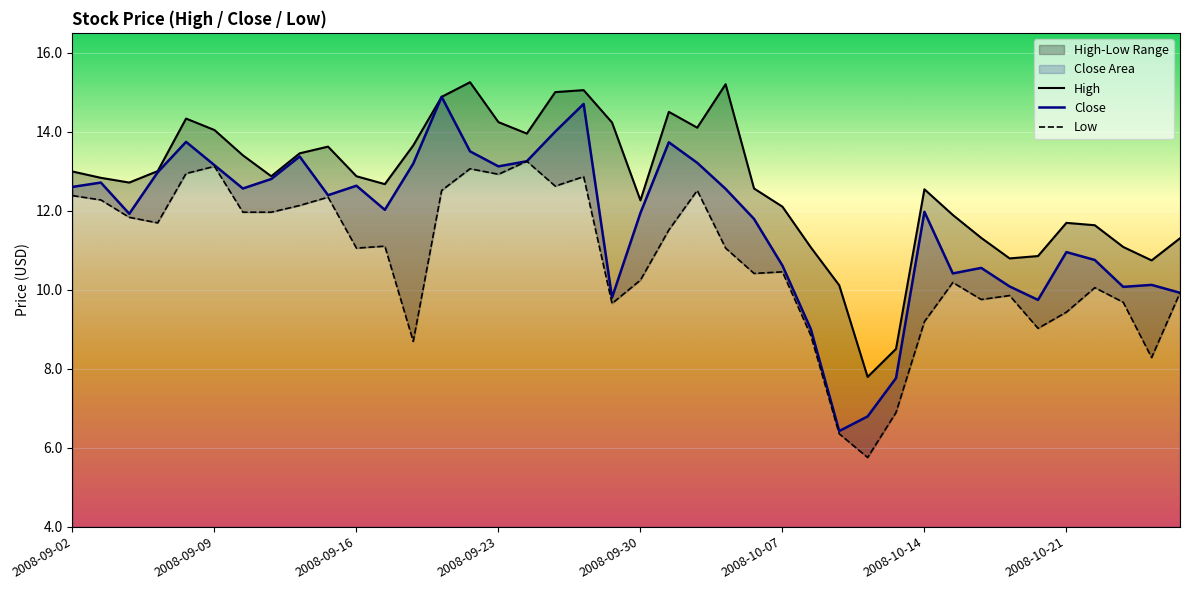

Rank the series at 2008-09-23 from highest to lowest value.

High, Close, Low